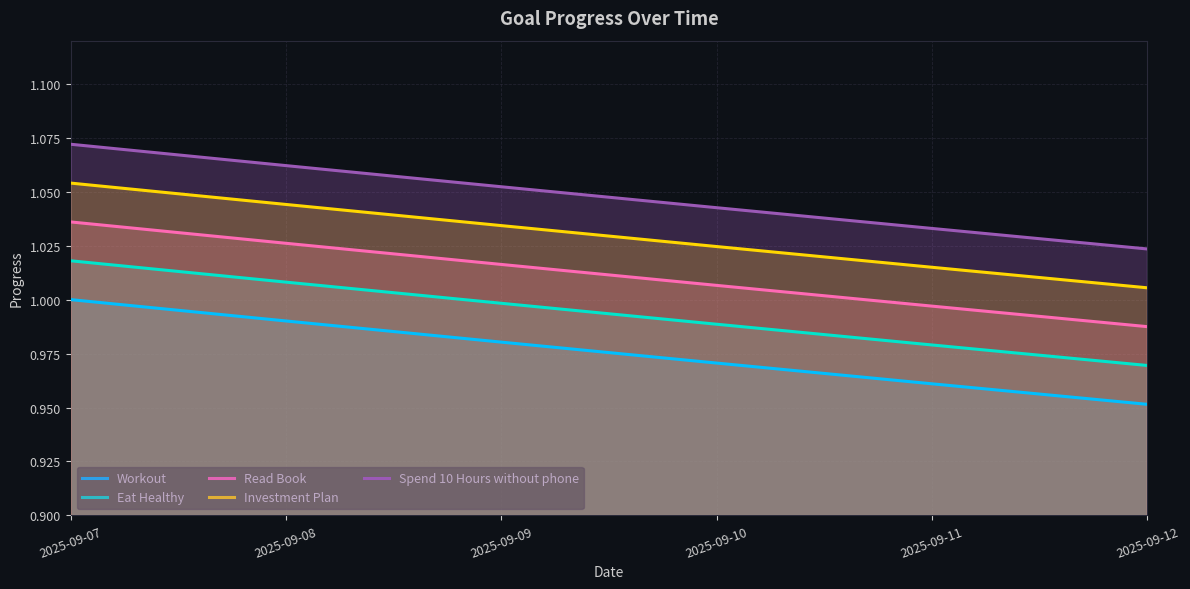

The Investment Plan series shows 1.6 at 2025-09-12. True or false?

False